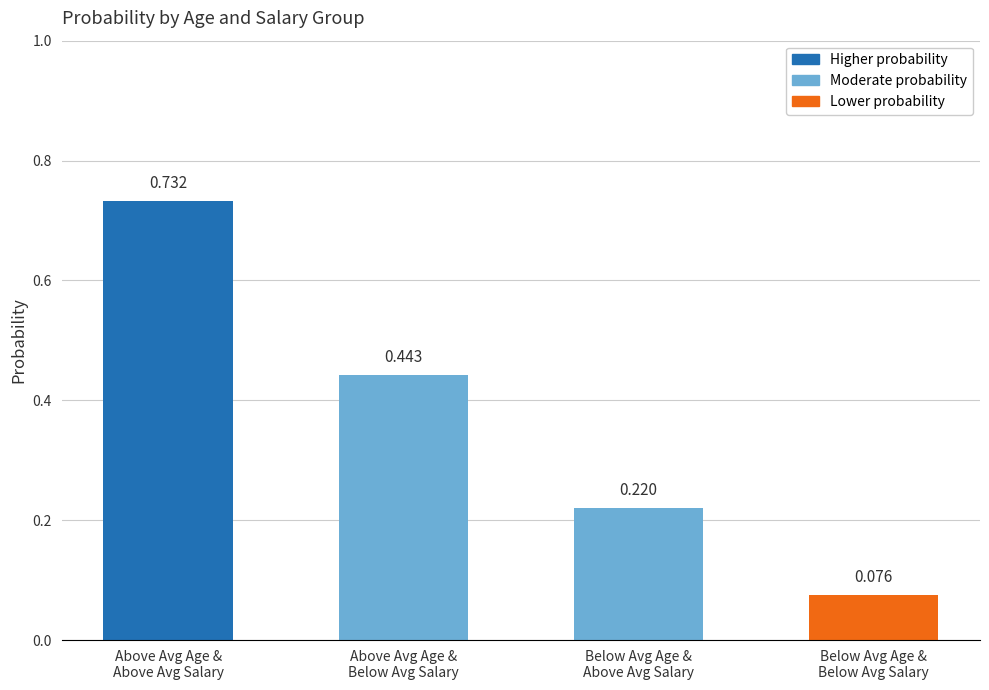

At which label is the value closest to 0?

Below Avg Age &
Below Avg Salary